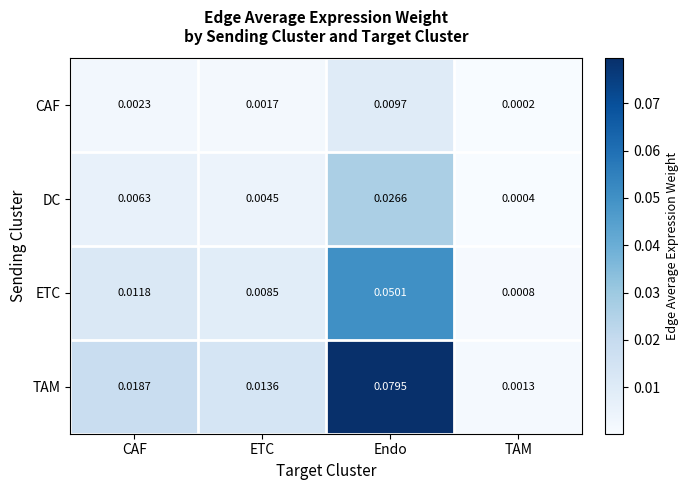

Which series has the largest range (max minus min)?

TAM